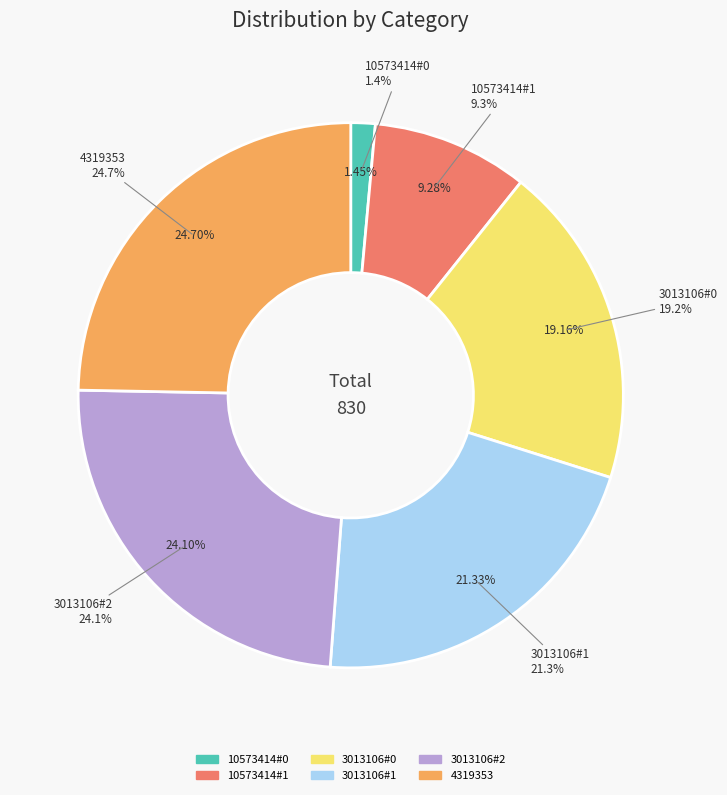

Rank the categories by value from lowest to highest.

10573414#0, 10573414#1, 3013106#0, 3013106#1, 3013106#2, 4319353